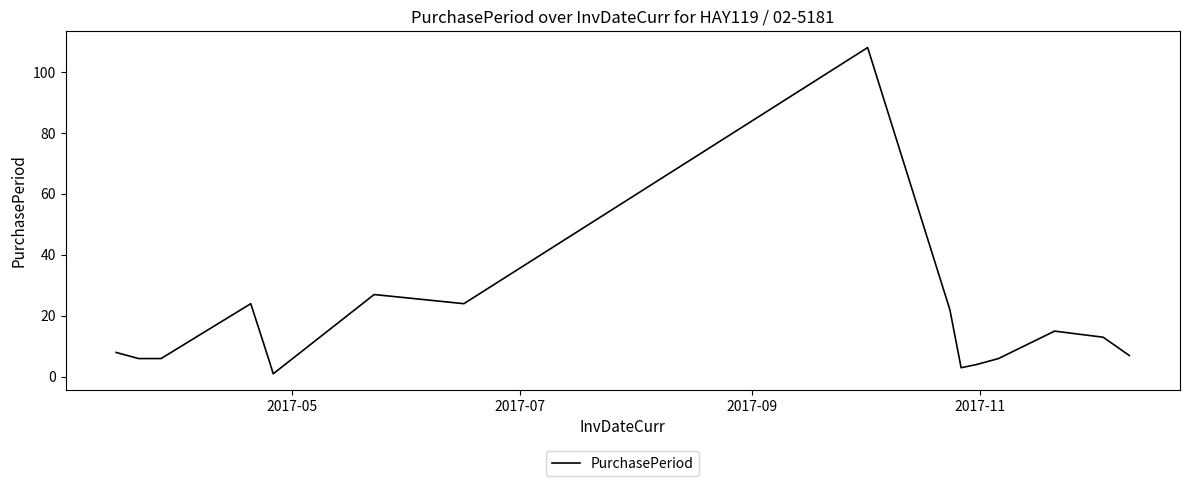

What is the maximum value shown in the chart?

108